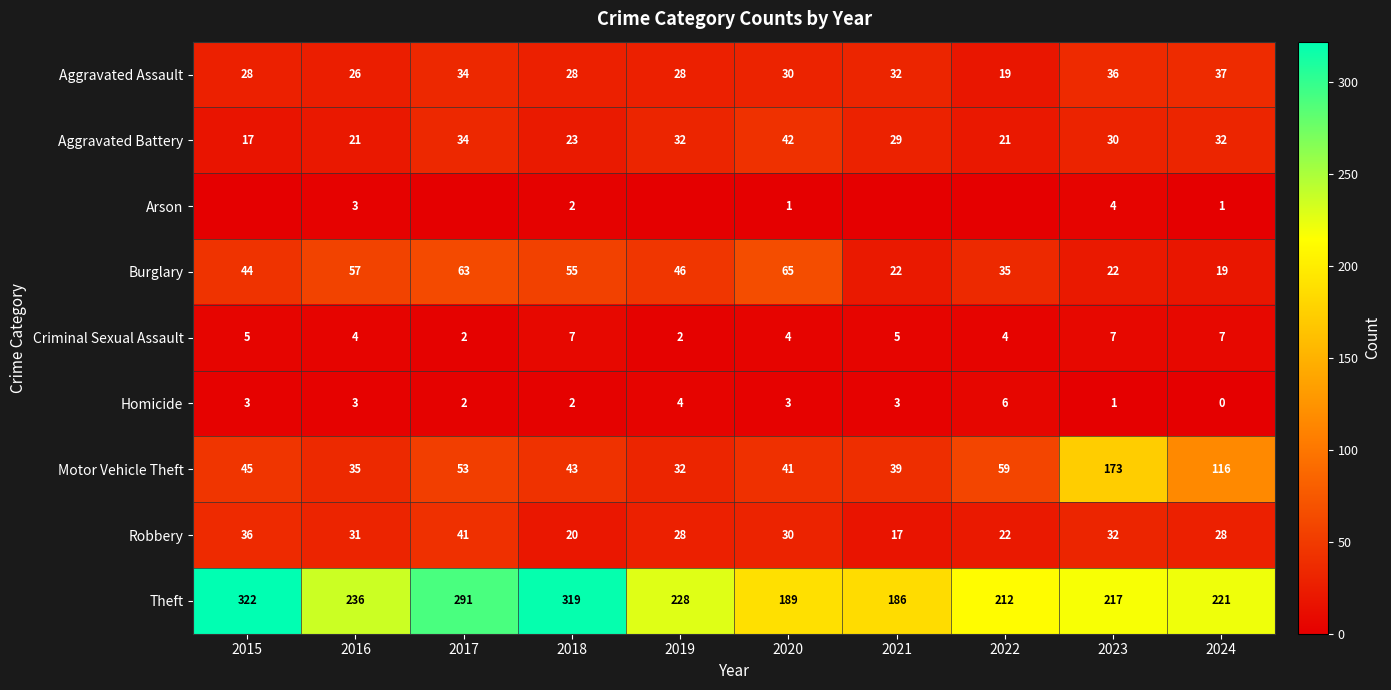

How many data points in Aggravated Assault are less than 30?

5